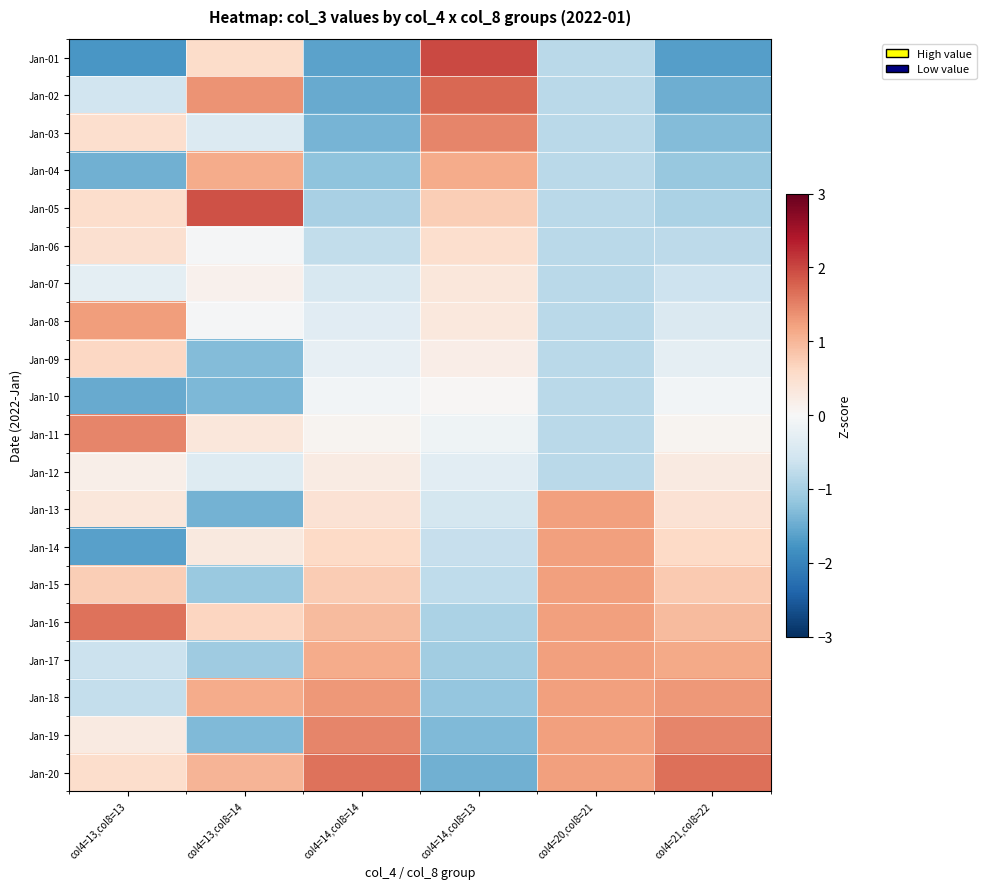

At col4=21,col8=22, list the series in order from smallest to largest.

Jan-01, Jan-02, Jan-03, Jan-04, Jan-05, Jan-06, Jan-07, Jan-08, Jan-09, Jan-10, Jan-11, Jan-12, Jan-13, Jan-14, Jan-15, Jan-16, Jan-17, Jan-18, Jan-19, Jan-20